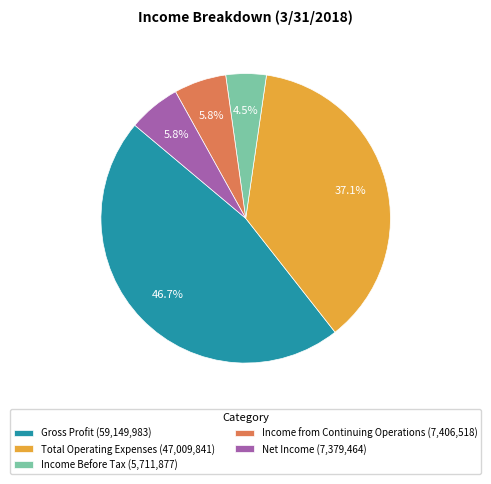

What is the ratio of the value at Income Before Tax to the value at Income from Continuing Operations?

0.8